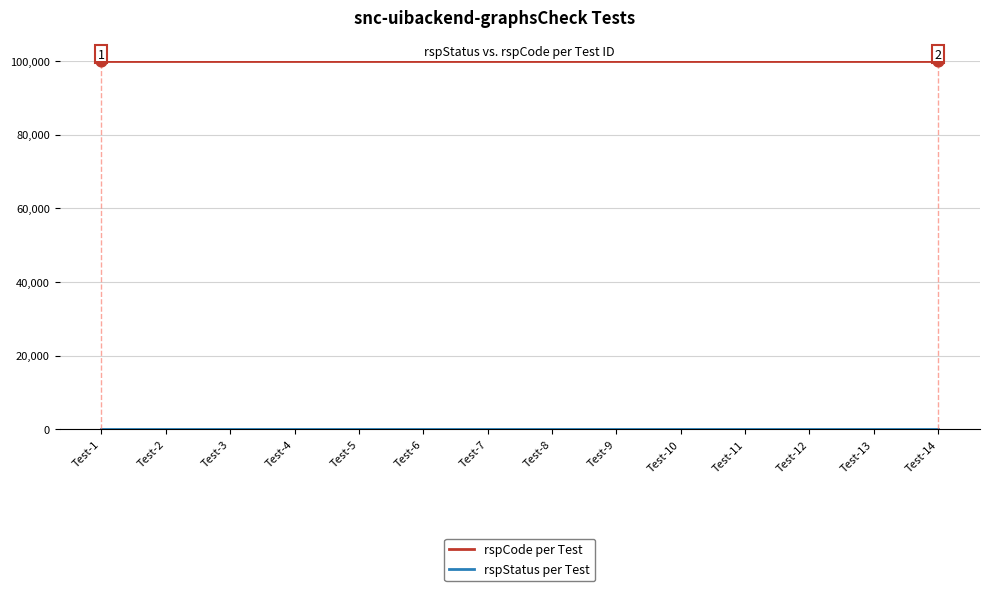

What is the maximum value for rspCode per Test?

100000